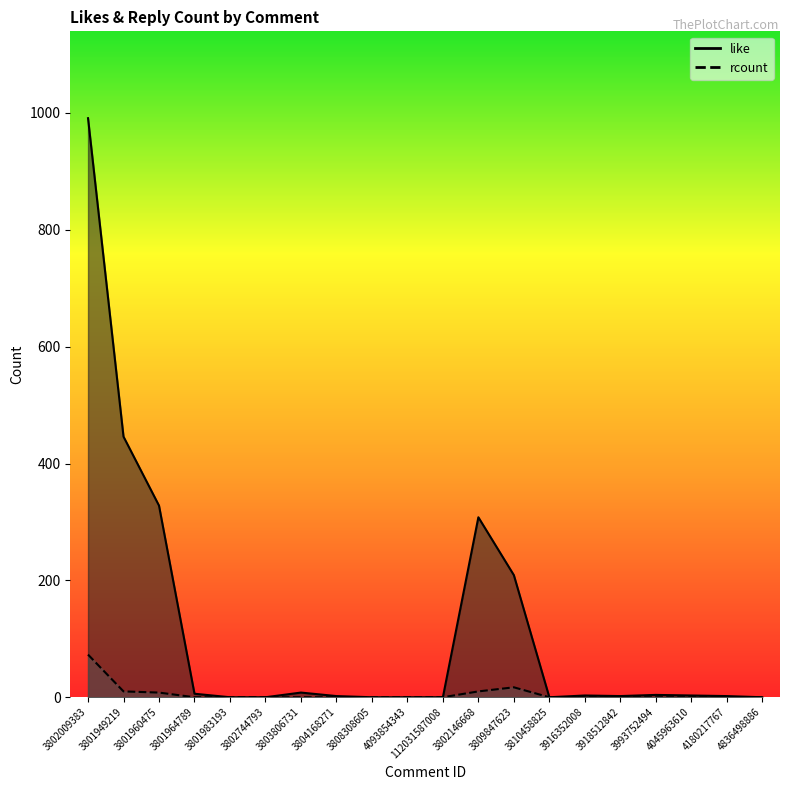

Which series has the largest range (max minus min)?

like